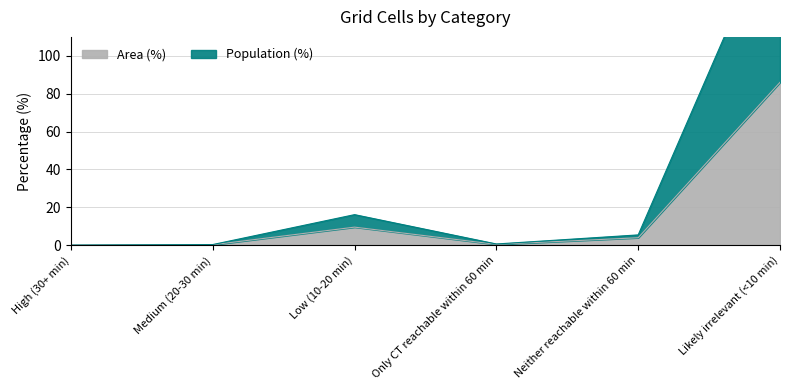

List the series in order of their overall mean, lowest first.

Area (%), Population (%)